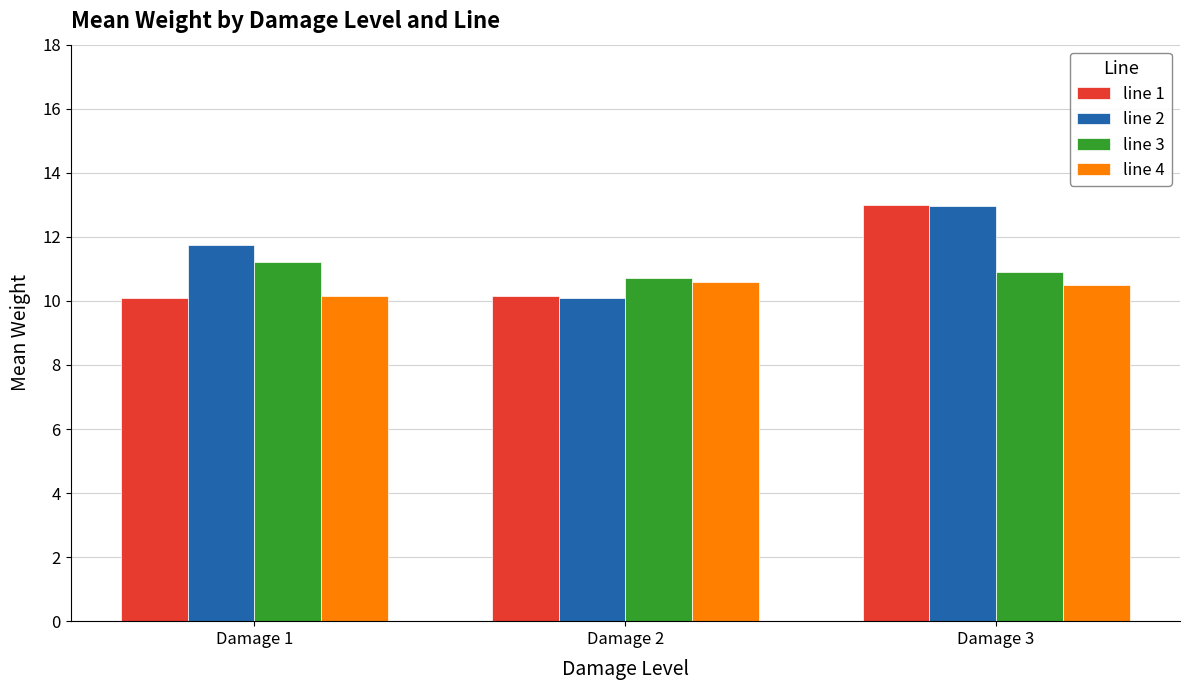

What are all the series names shown in the legend?

line 1, line 2, line 3, line 4